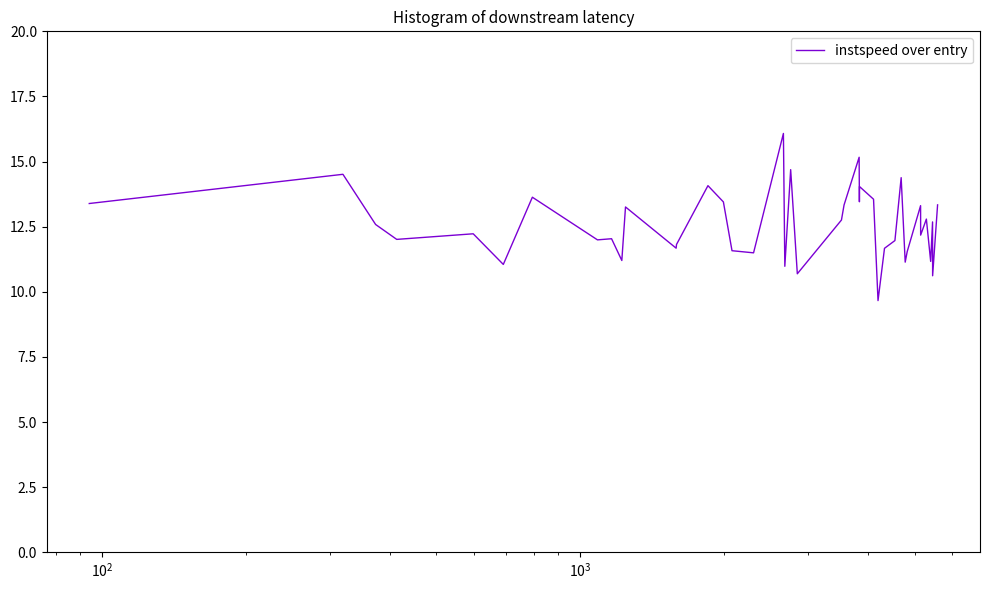

What is the smallest value displayed?

9.7